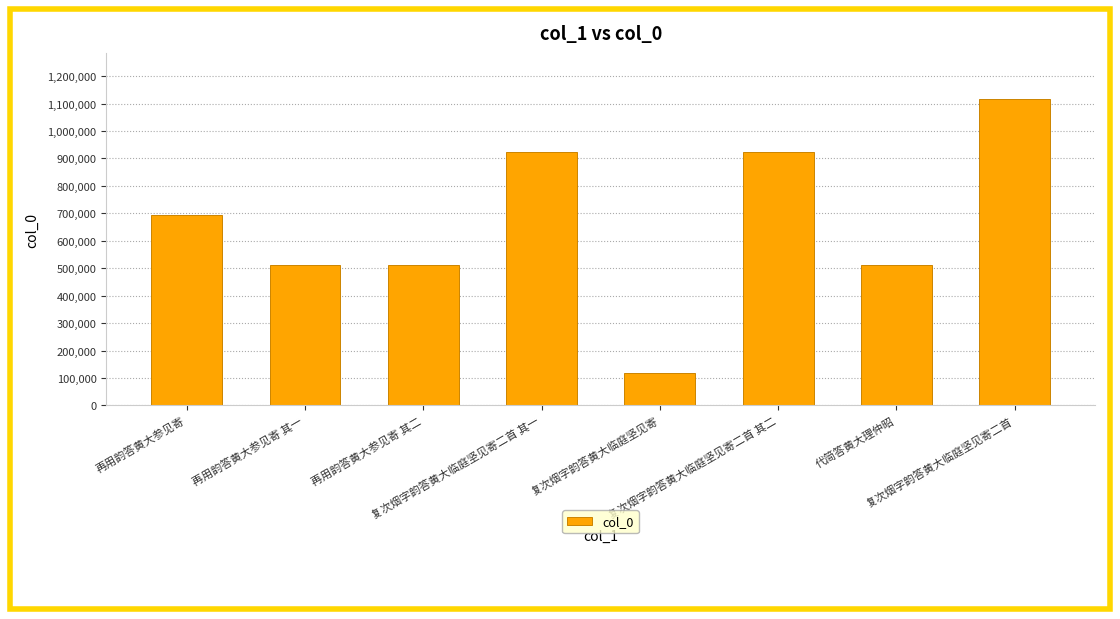

What is the value of the 6th bar from the left?

924101